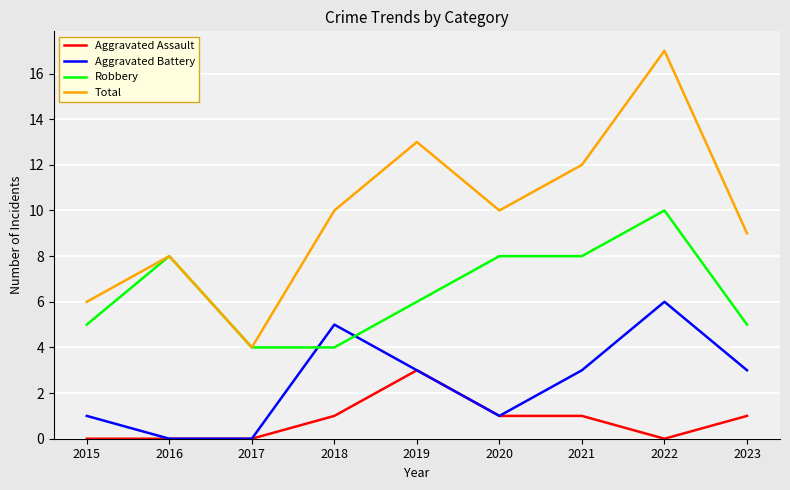

What is the highest value of the Total series?

17